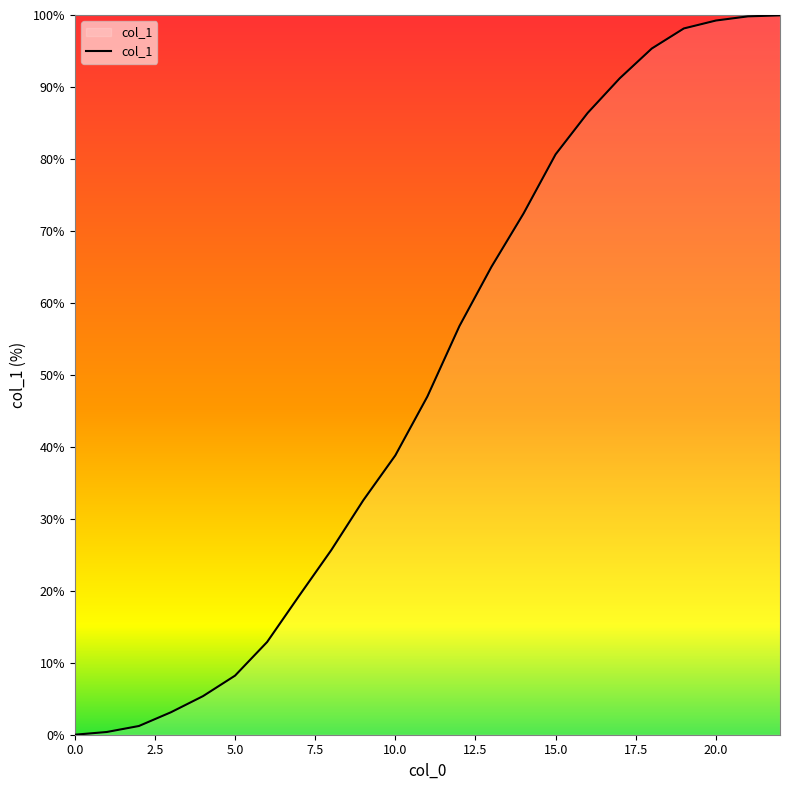

True or false: the data has more than 2 interior local peaks.

False